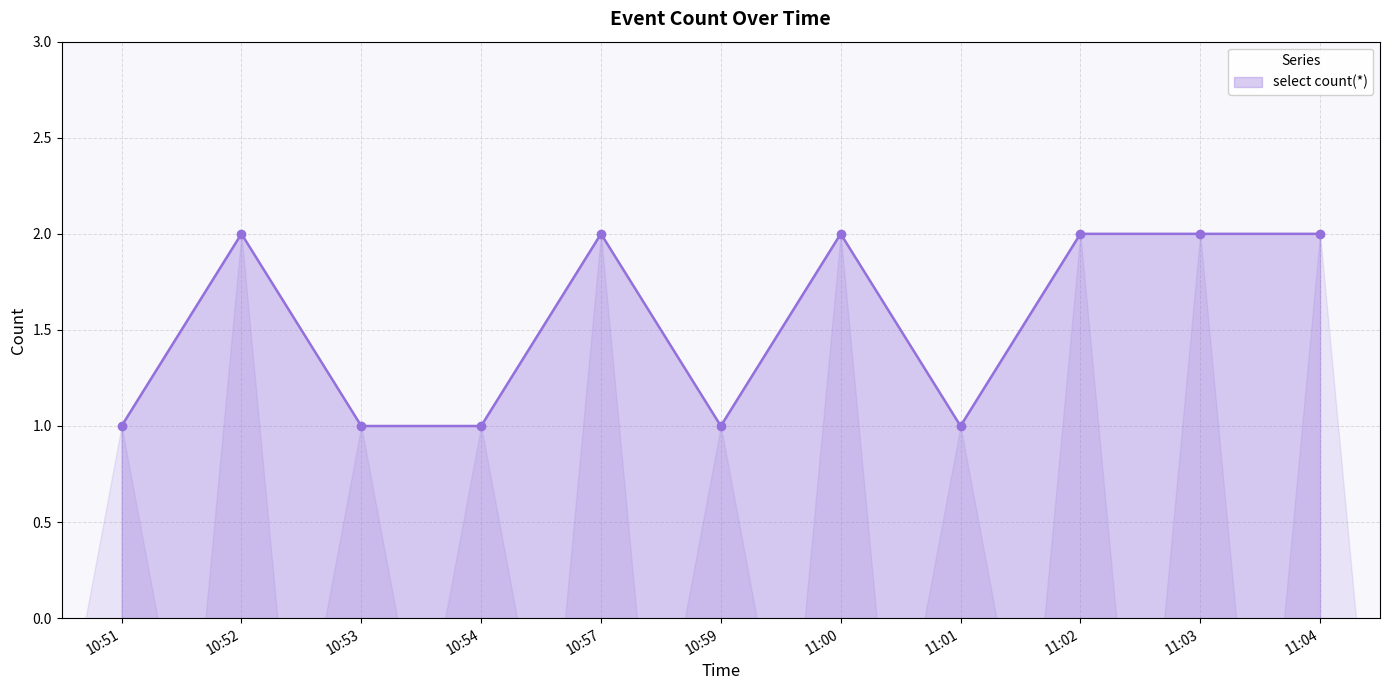

What is the value of the 8th point from the left?

1